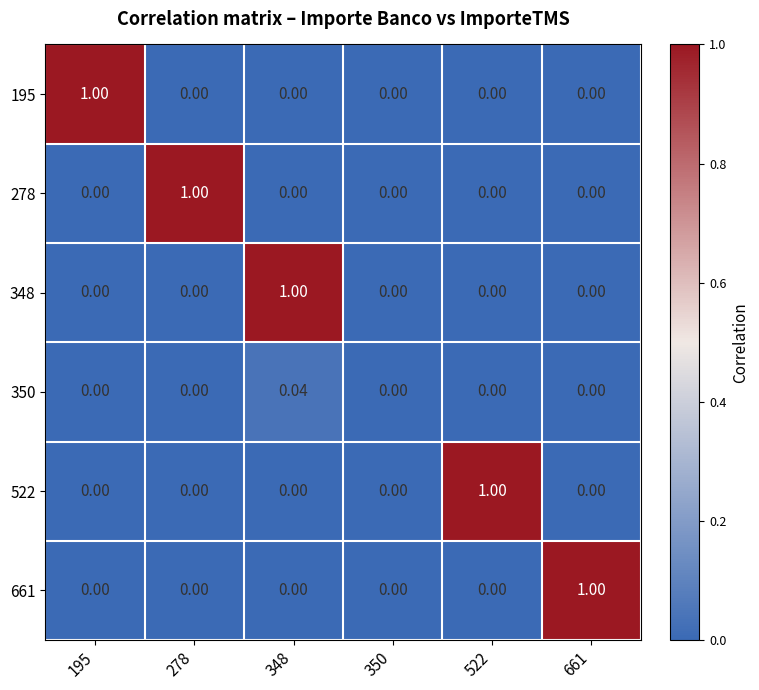

Count the number of data series in this chart.

6